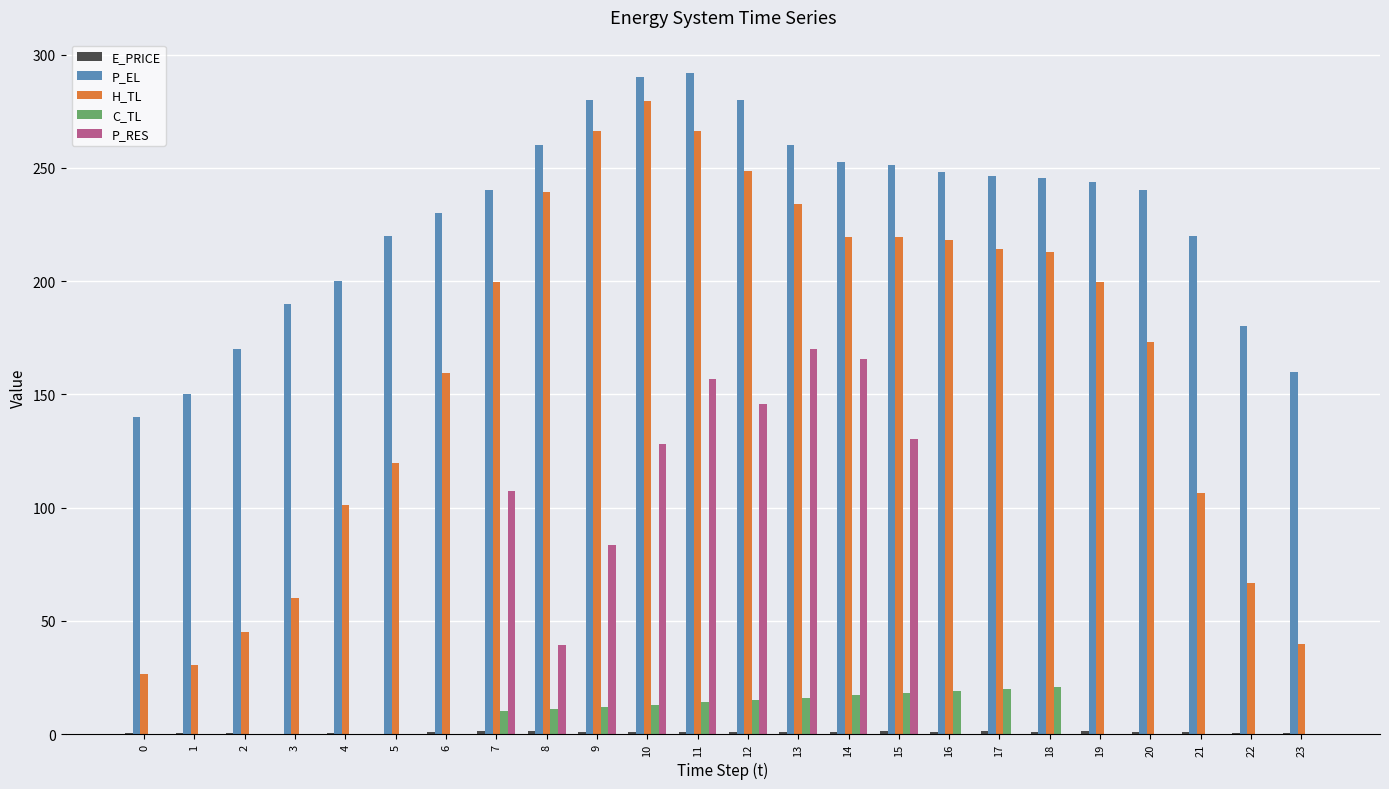

The value of P_EL at 1 is 150.0. True or false?

True